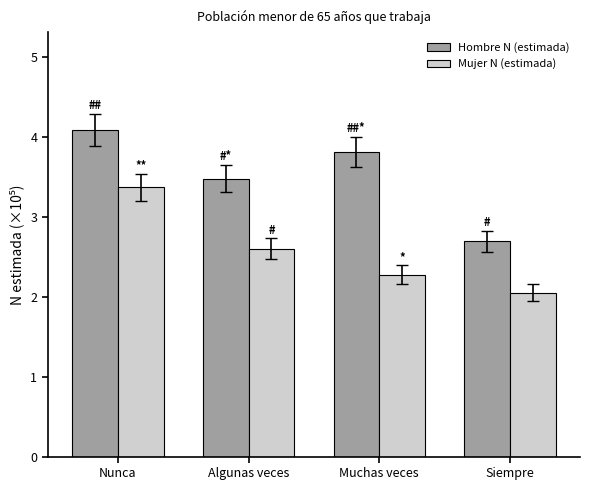

Which series has the widest spread of values?

Hombre N (estimada)